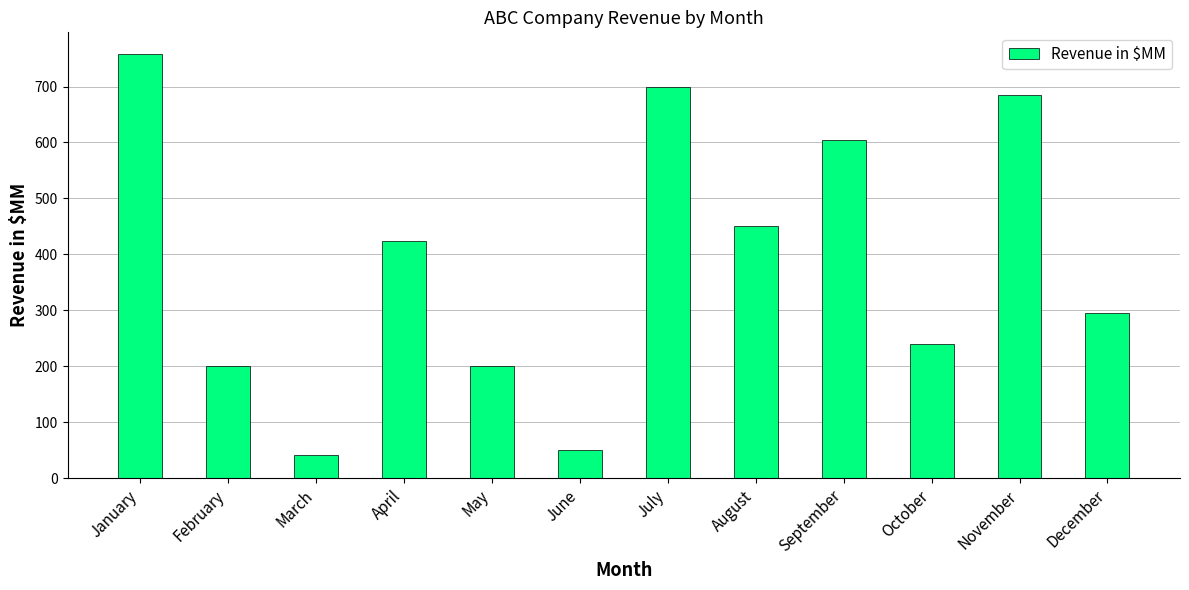

What is the greatest value displayed?

759